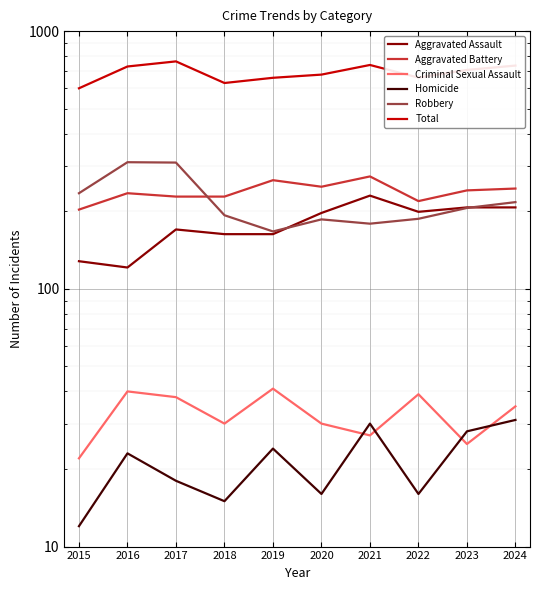

What is the difference between the maximum and minimum values in the Criminal Sexual Assault series?

19